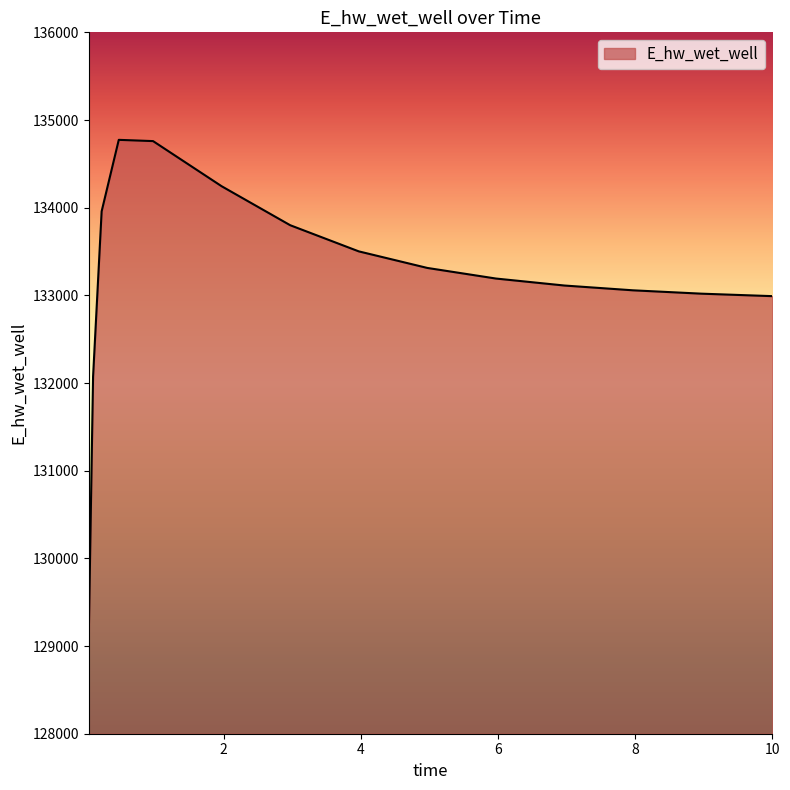

What is the difference between the maximum and minimum values?

5649.2